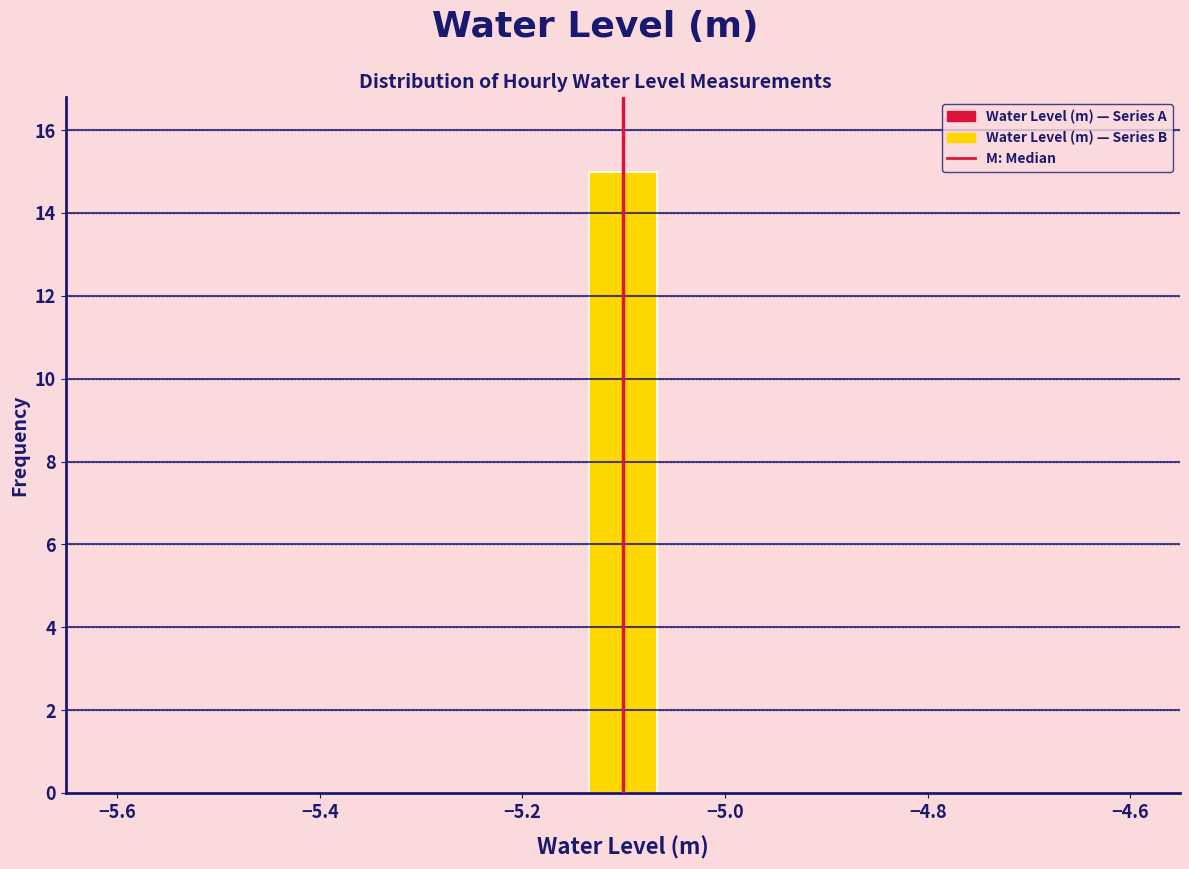

Around what value on the x-axis is the tallest bar? Give the approximate position of its centre, as read against the axis.

-5.10